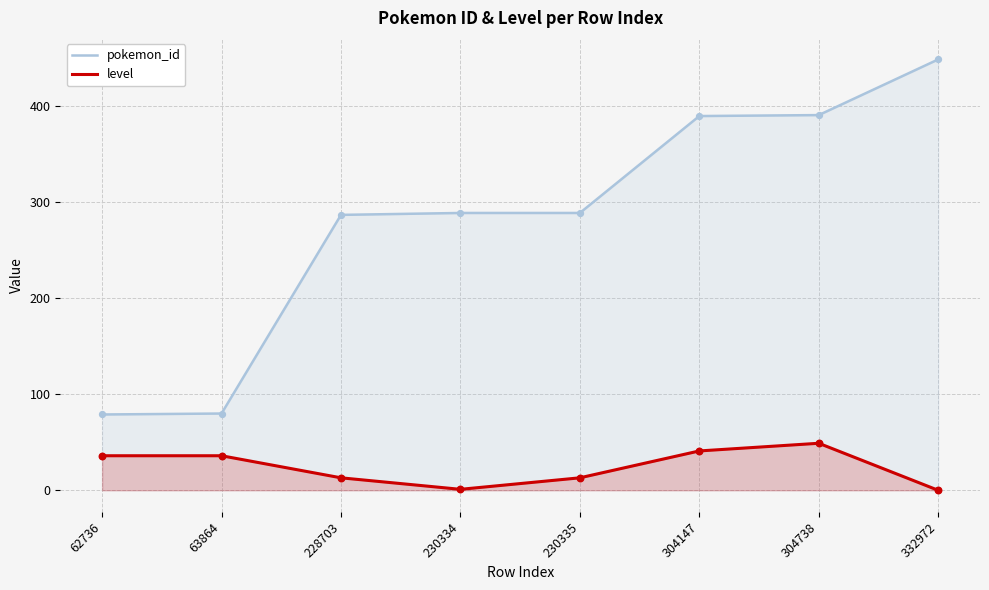

Which series has the largest total across all categories?

pokemon_id